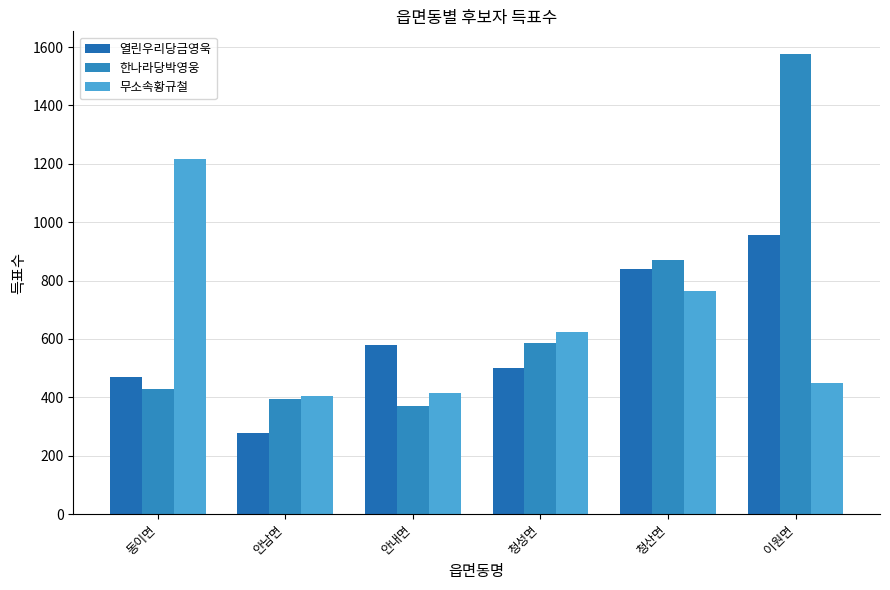

What is the value of the 무소속황규철 bar at the 5th from the left?

766